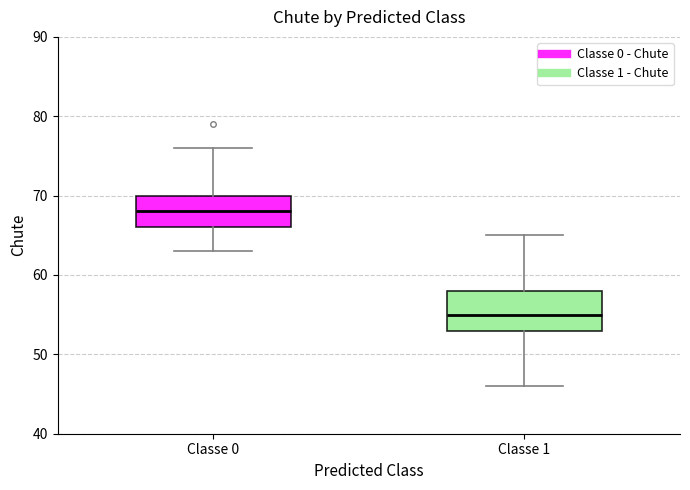

Reading left to right, transcribe this box plot: for each box, give where its median line is, the range the box spans, and where its two whiskers end, as read against the y-axis. The values are not printed on the chart, so give them approximately, as read against the axis.

Classe 0: median 68, box 66 to 70, whiskers 63 to 76
Classe 1: median 55, box 53 to 58, whiskers 46 to 65